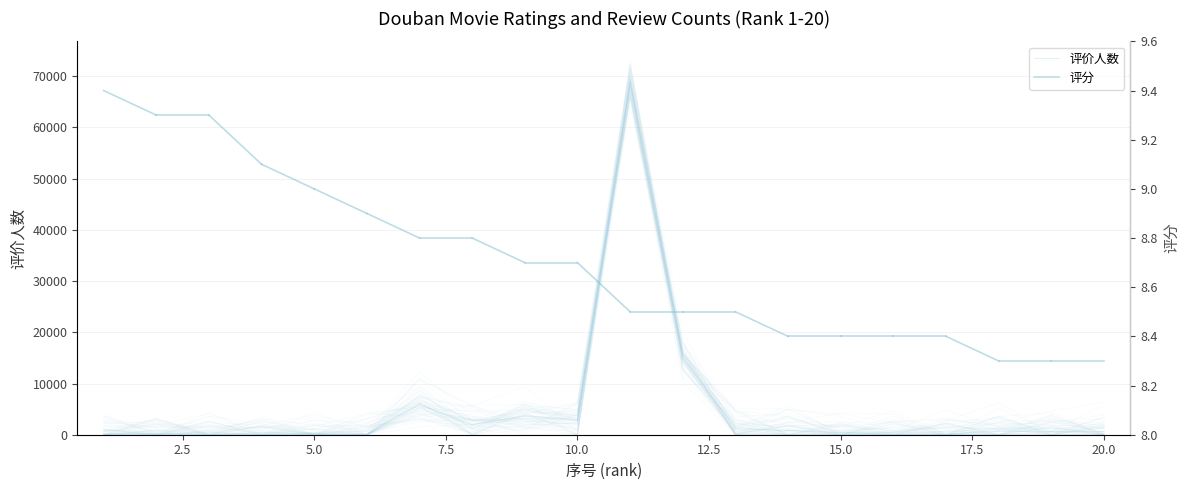

The value of 评分 at 2.5 is 14.1. True or false?

False